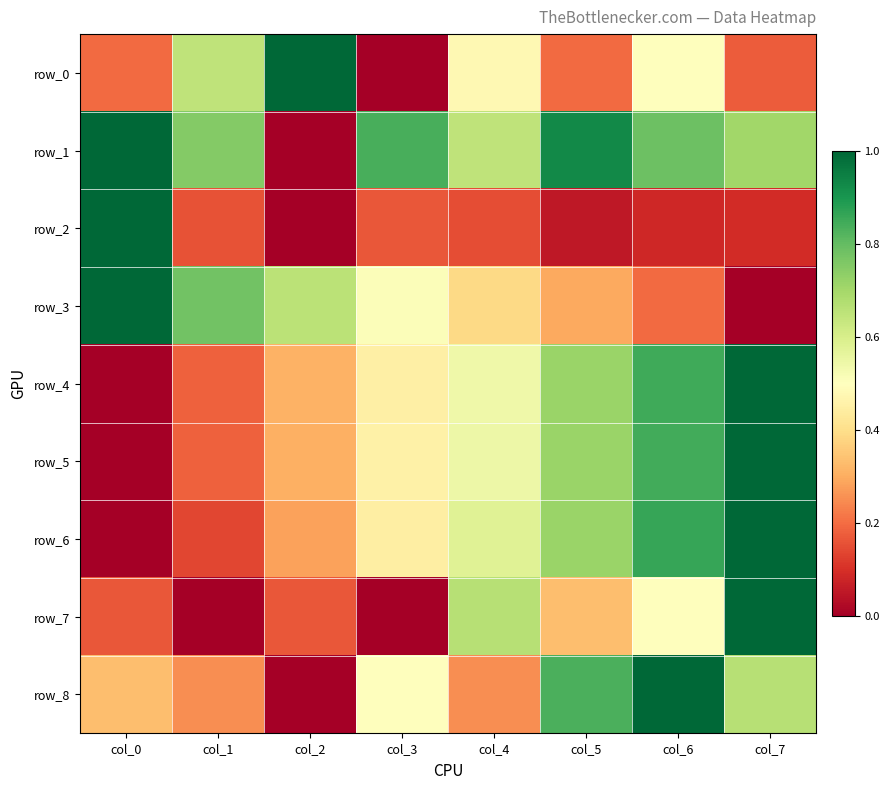

Which category has the lowest value across all series?

col_3